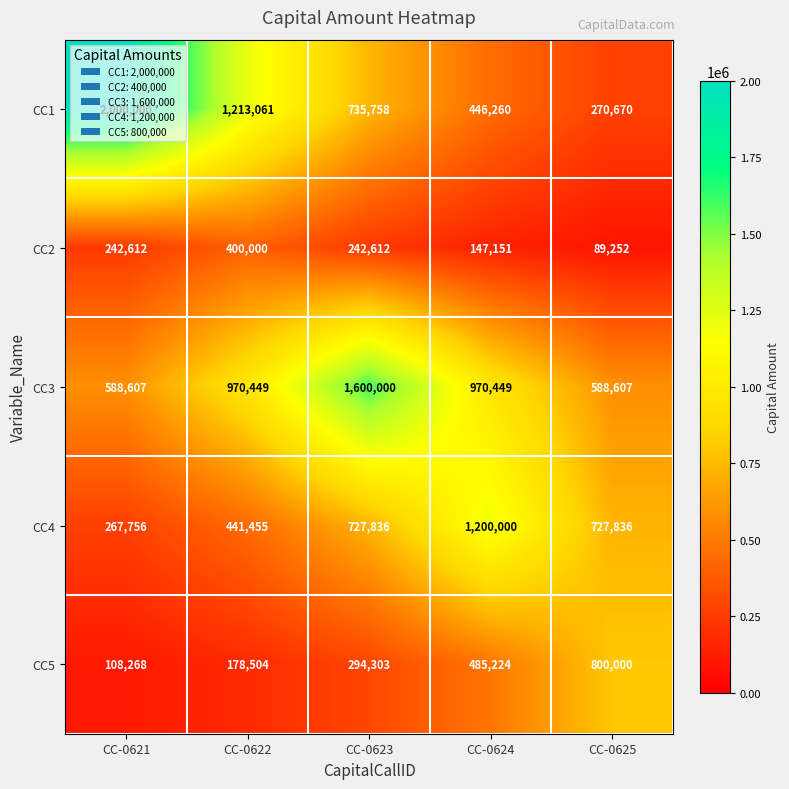

At which category does the chart reach its minimum across all series?

CC-0625